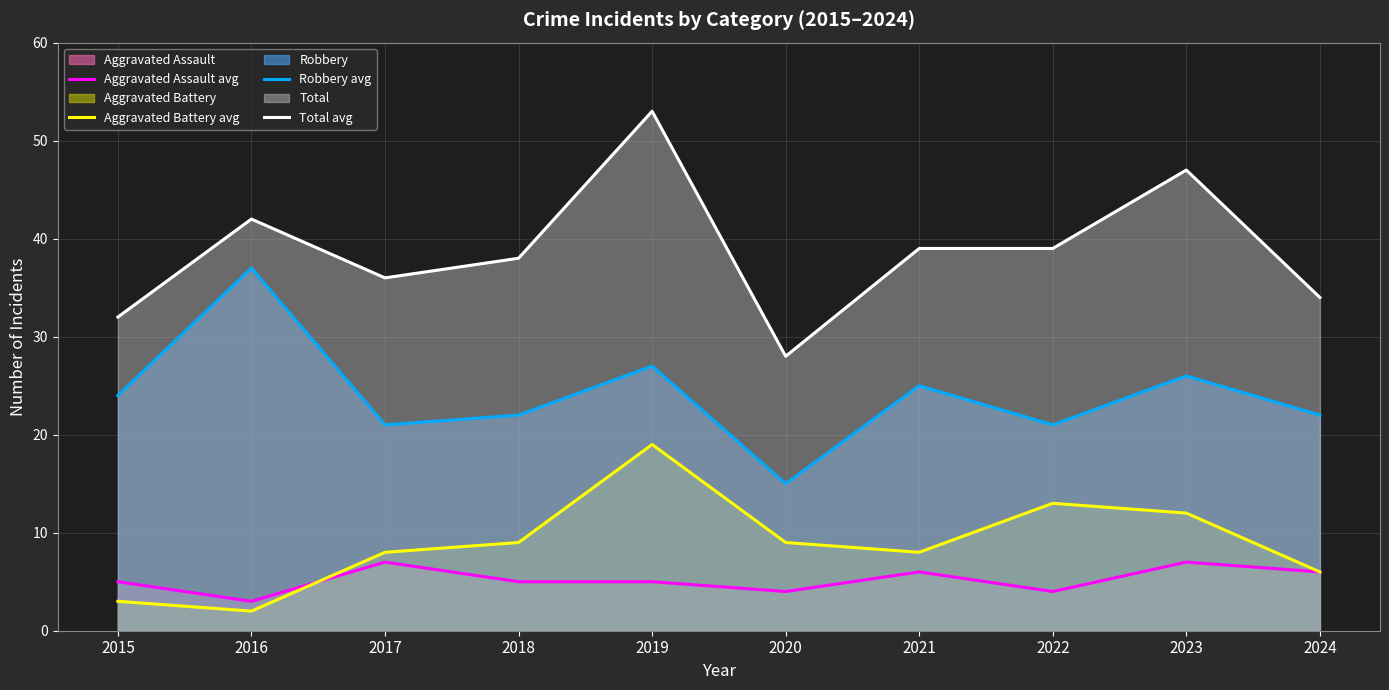

The Aggravated Battery avg series shows 16 at 2023. True or false?

False